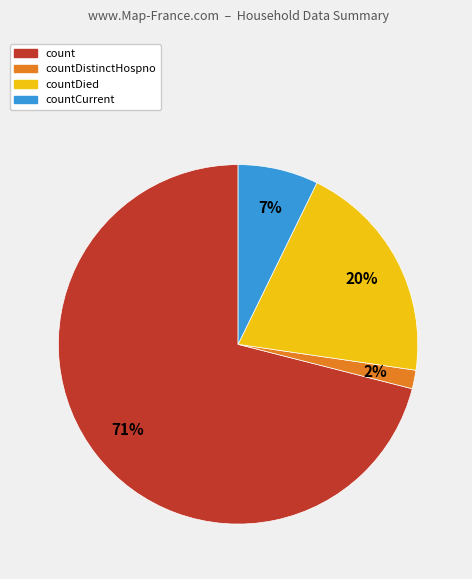

Which category has the smallest portion of the pie?

countDistinctHospno